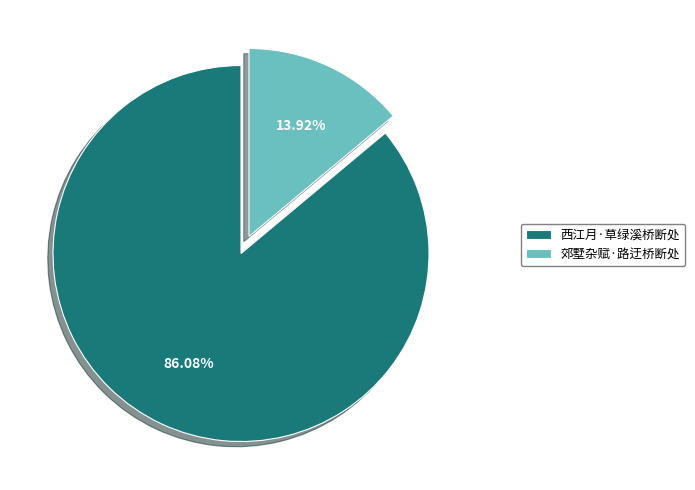

How many segments does this pie chart have?

2